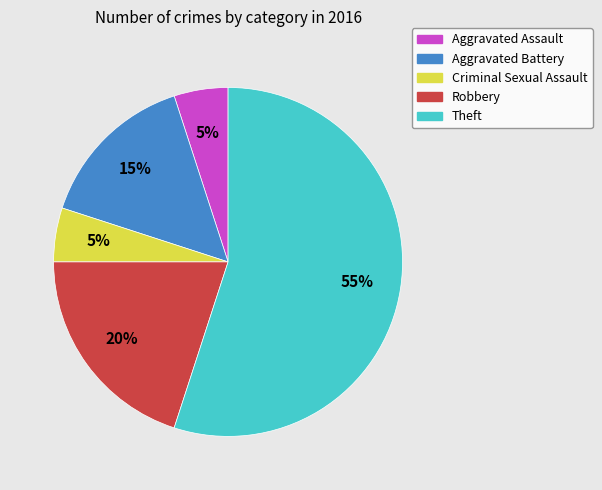

How many segments does this pie chart have?

5